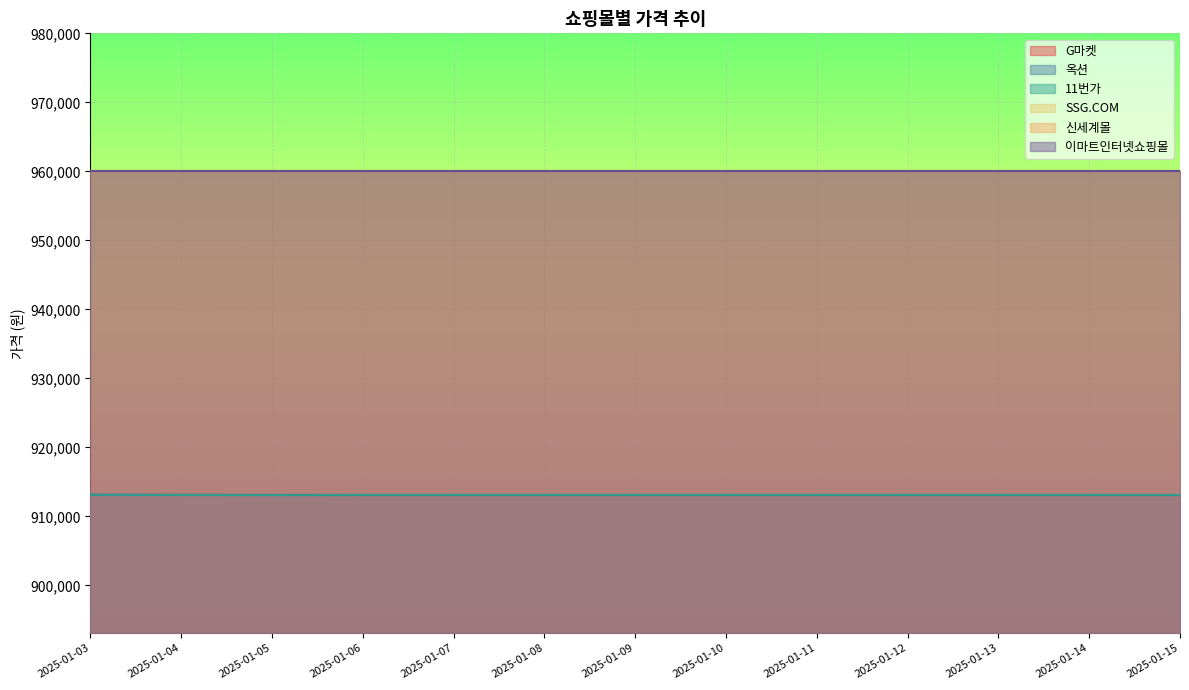

What is the difference between the highest and lowest values at 2025-01-11?

10